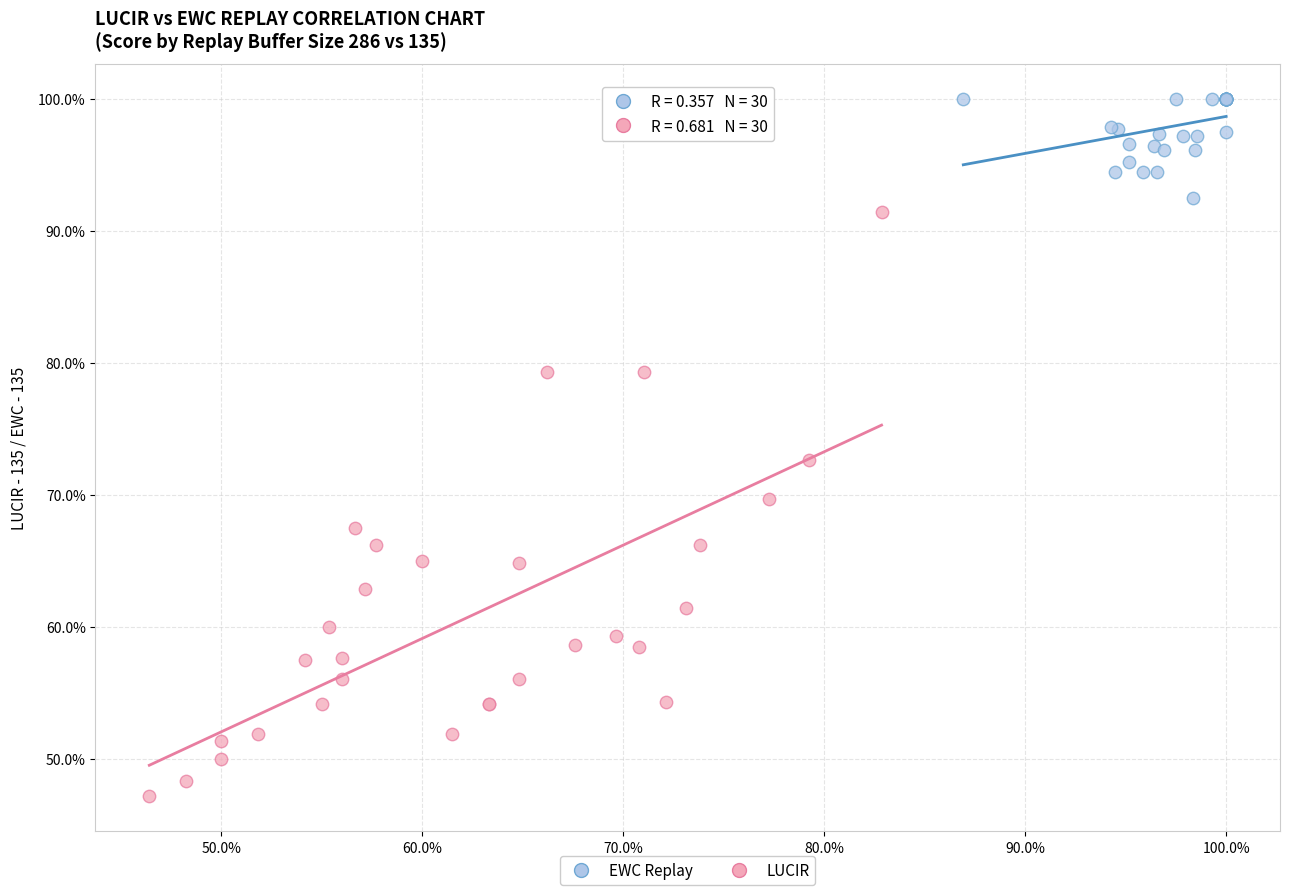

Which series reaches the minimum Y coordinate?

LUCIR